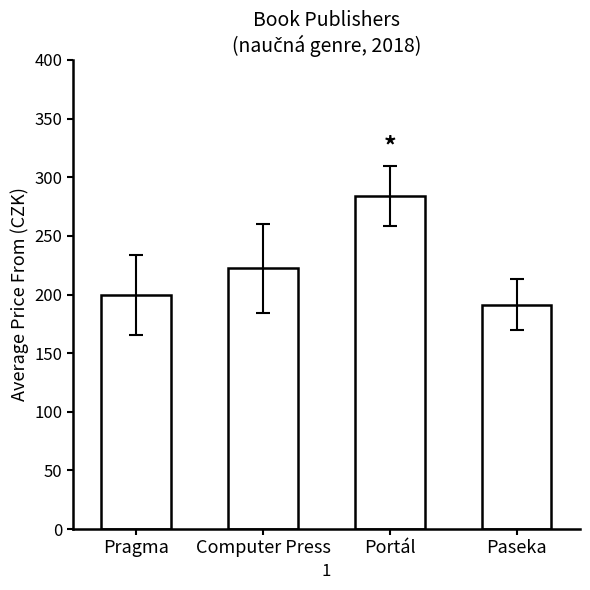

Rank the categories by value from highest to lowest.

Portál, Computer Press, Pragma, Paseka